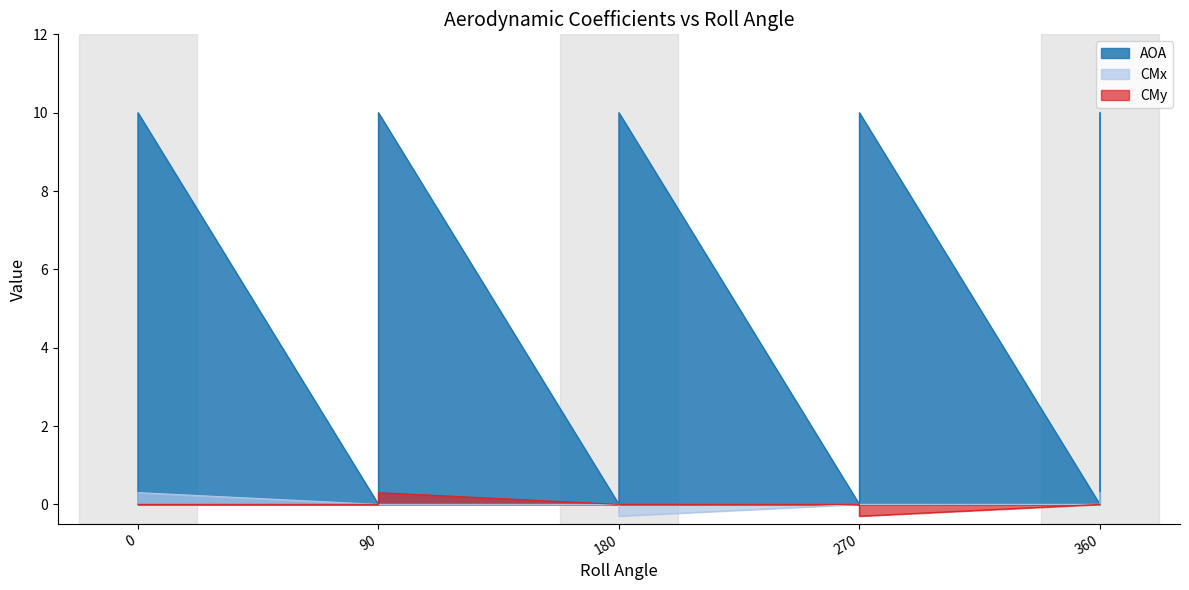

The value of AOA at 0 is 10.0. True or false?

True